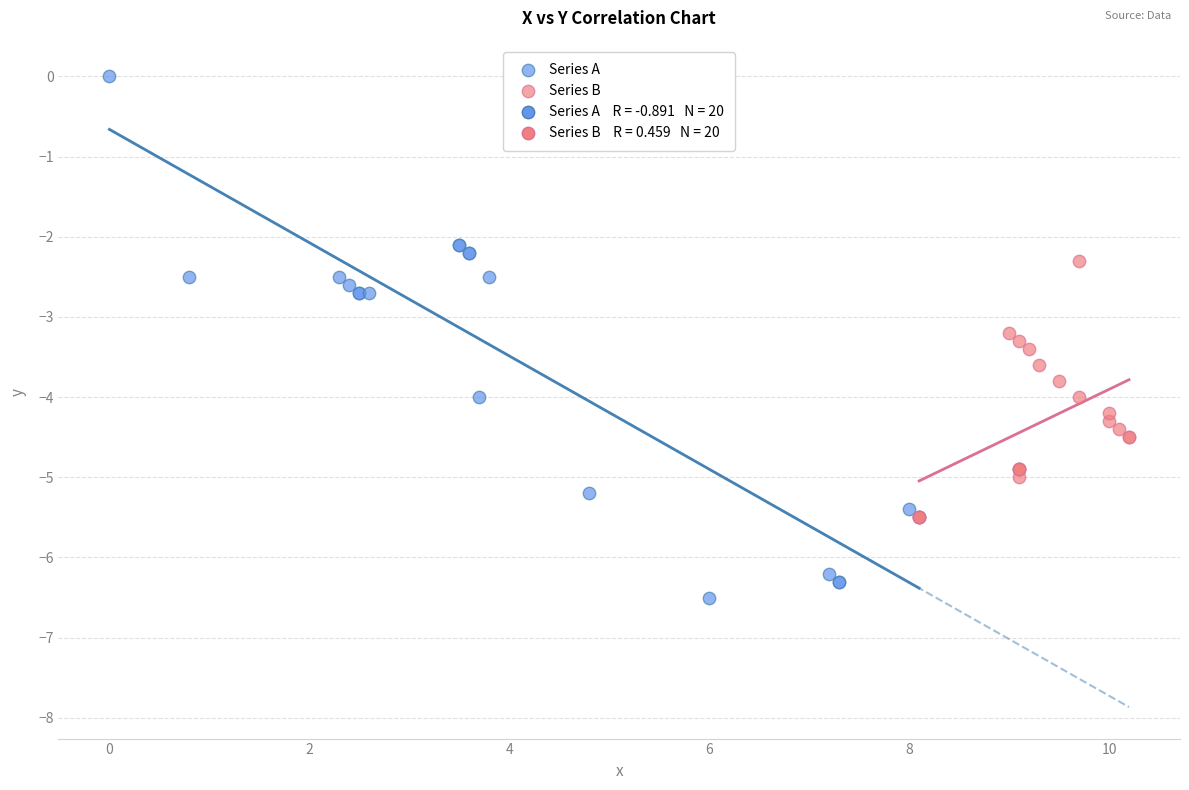

Which series reaches the minimum Y coordinate?

Series A